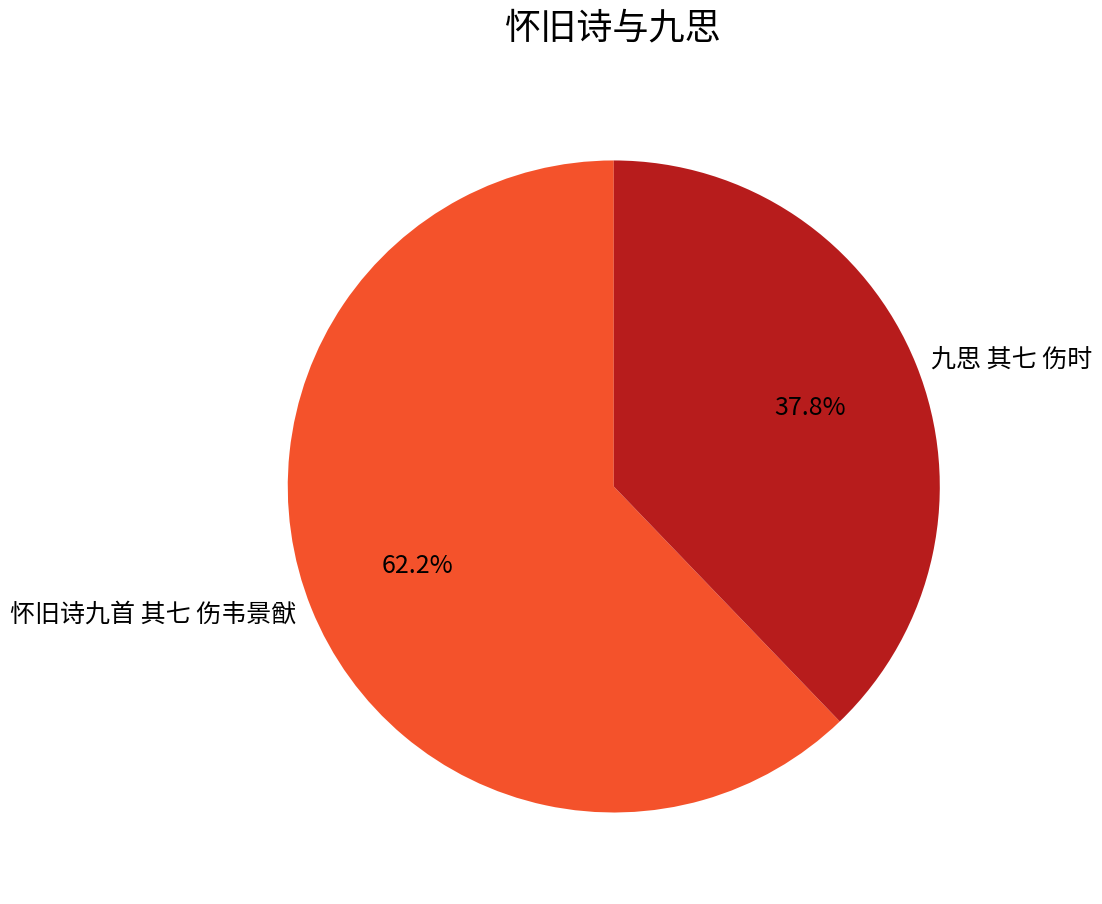

Combined, what portion of the pie is 九思 其七 伤时 and 怀旧诗九首 其七 伤韦景猷?

100.0%